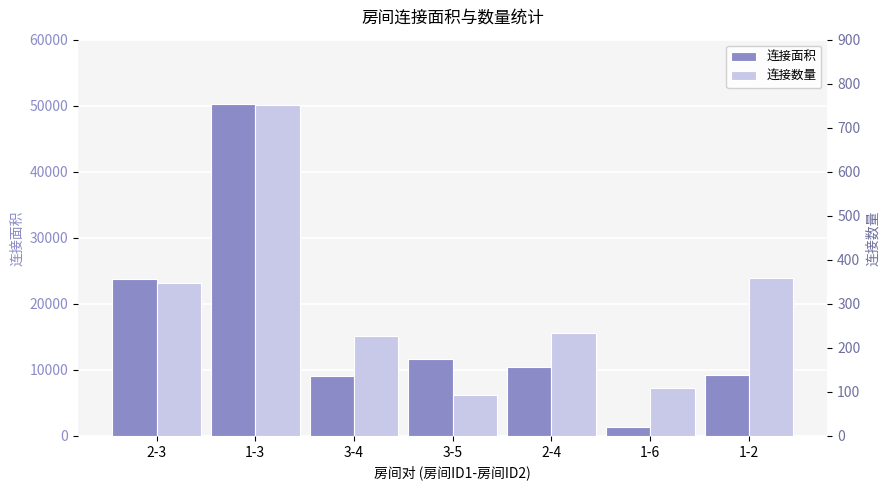

The 连接面积 series shows 3336 at 3-4. True or false?

False